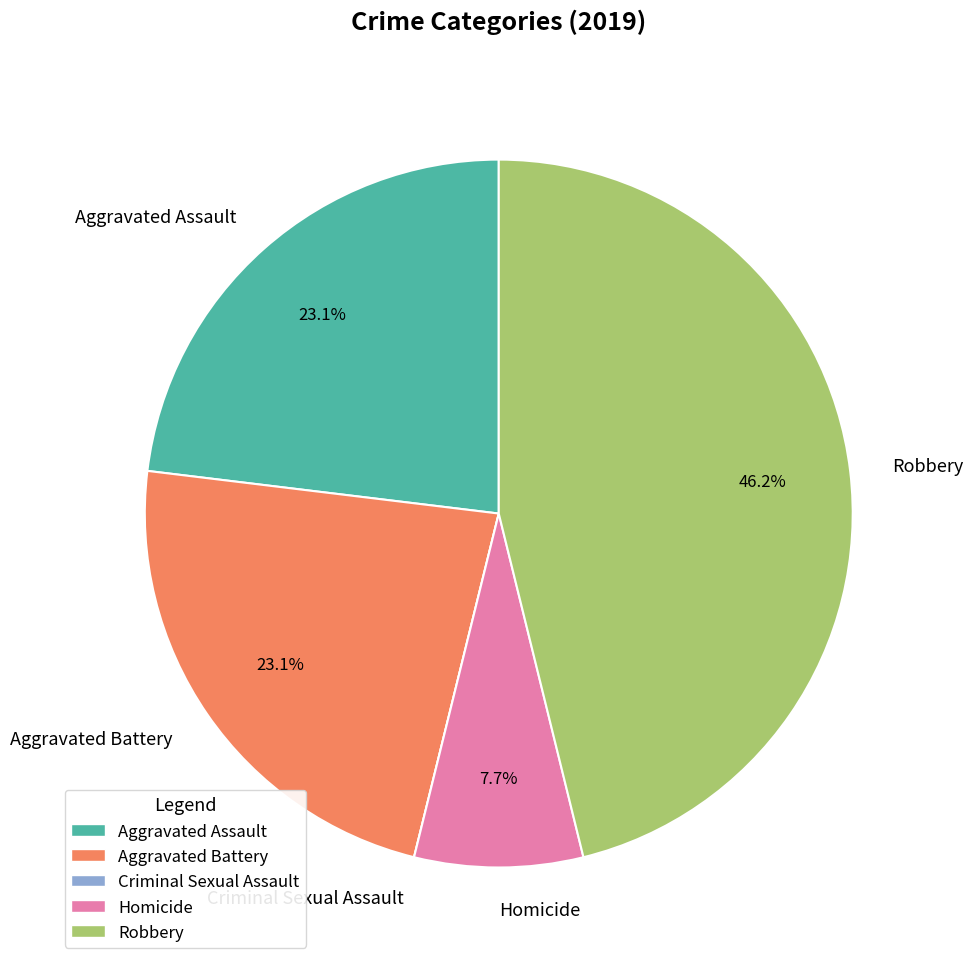

Is there a majority slice in this chart?

No